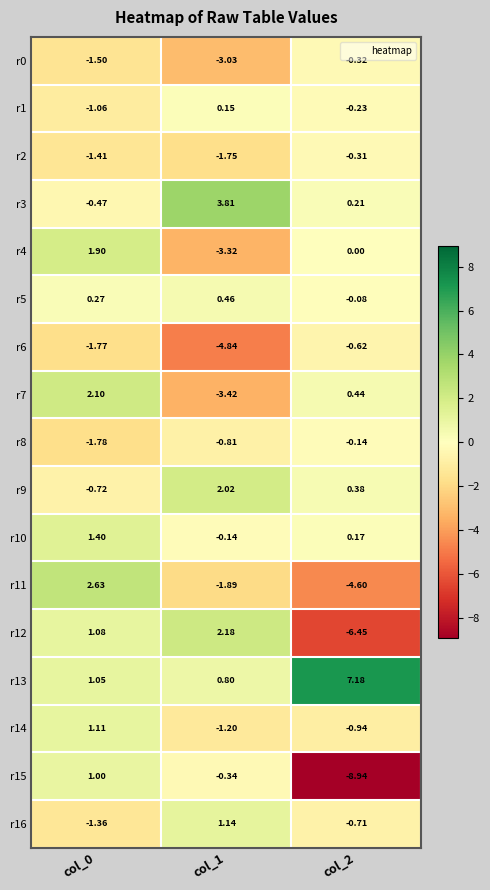

What is the difference between the highest and lowest values at col_2?

16.1